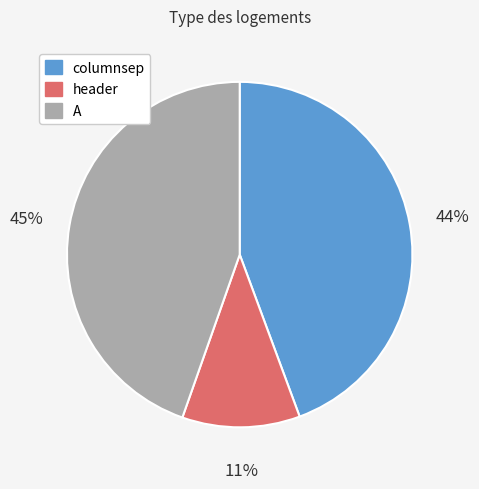

True or false: columnsep accounts for 44% of the total.

True